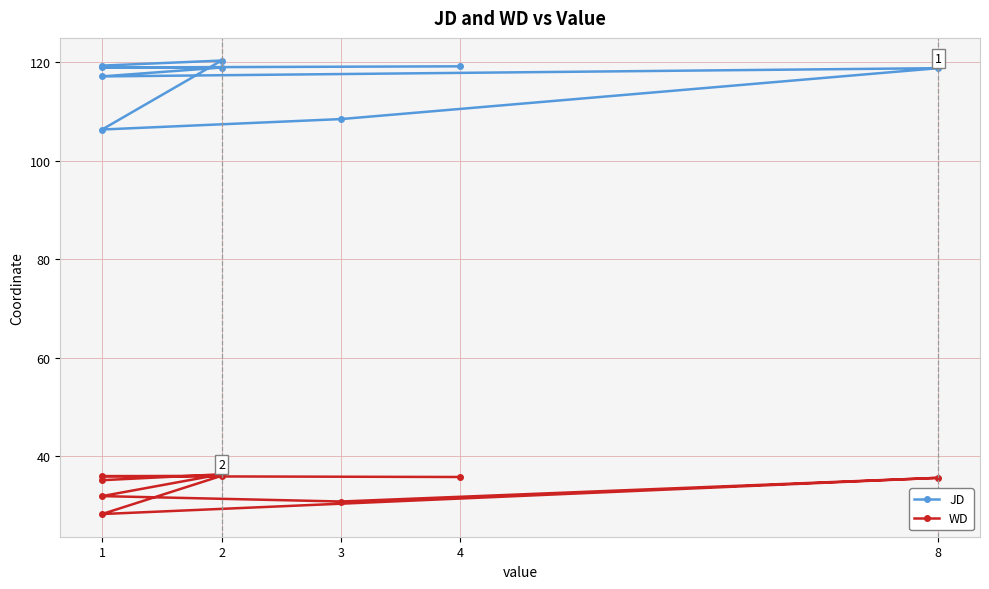

What is the sum of the JD values at 5 and 1?

236.5